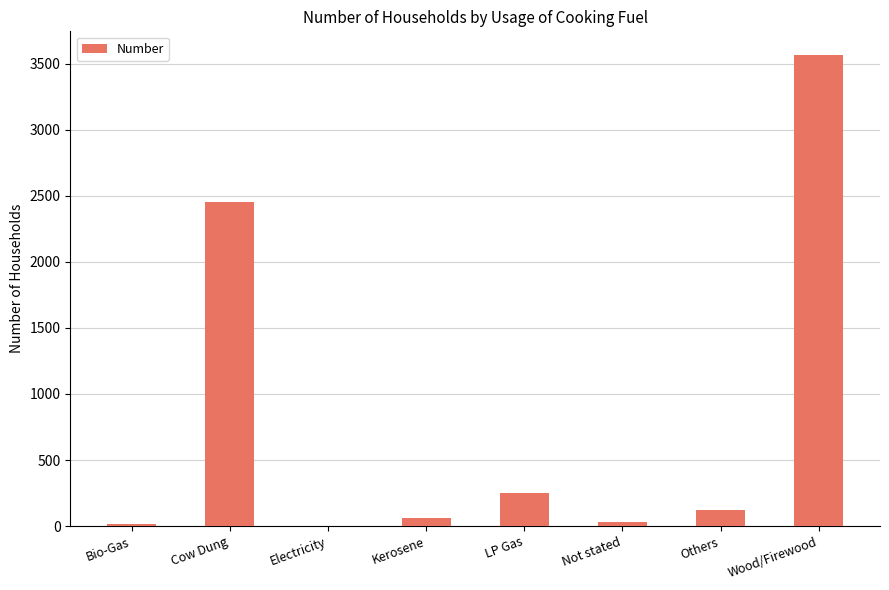

What is the approximate value at LP Gas?

248